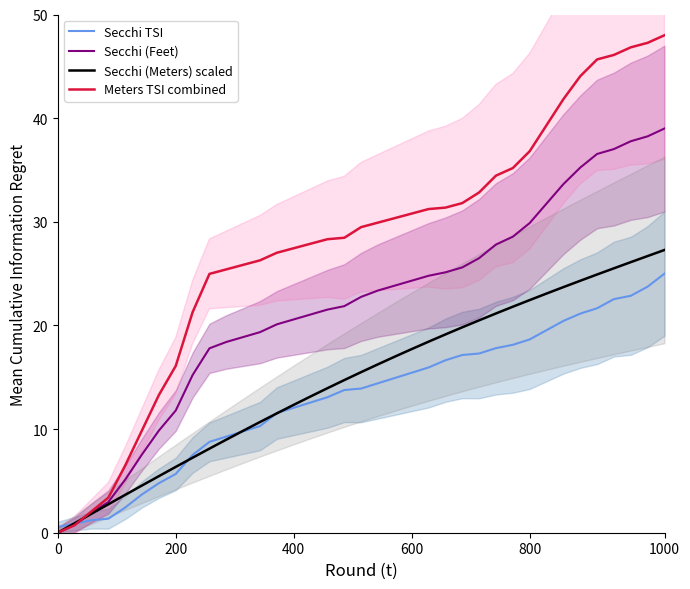

What is the maximum value for Secchi (Meters) scaled?

27.3